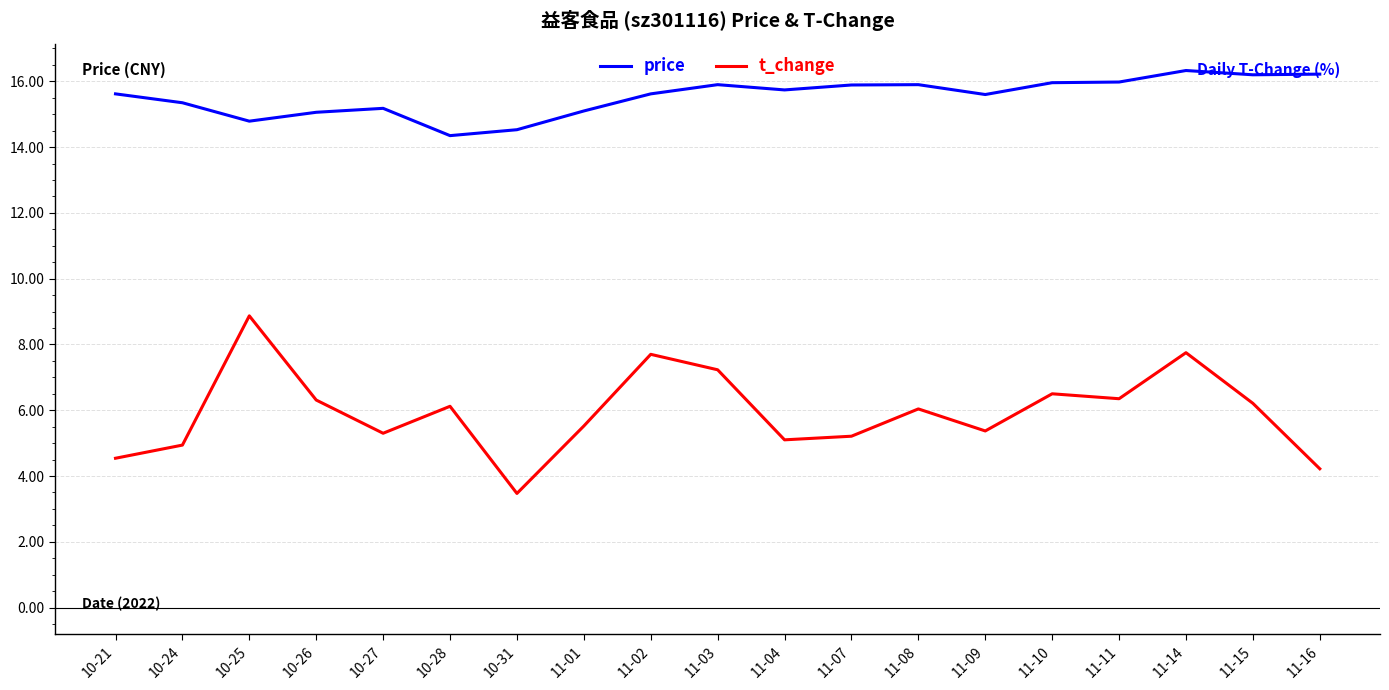

Which series has the largest total across all categories?

price